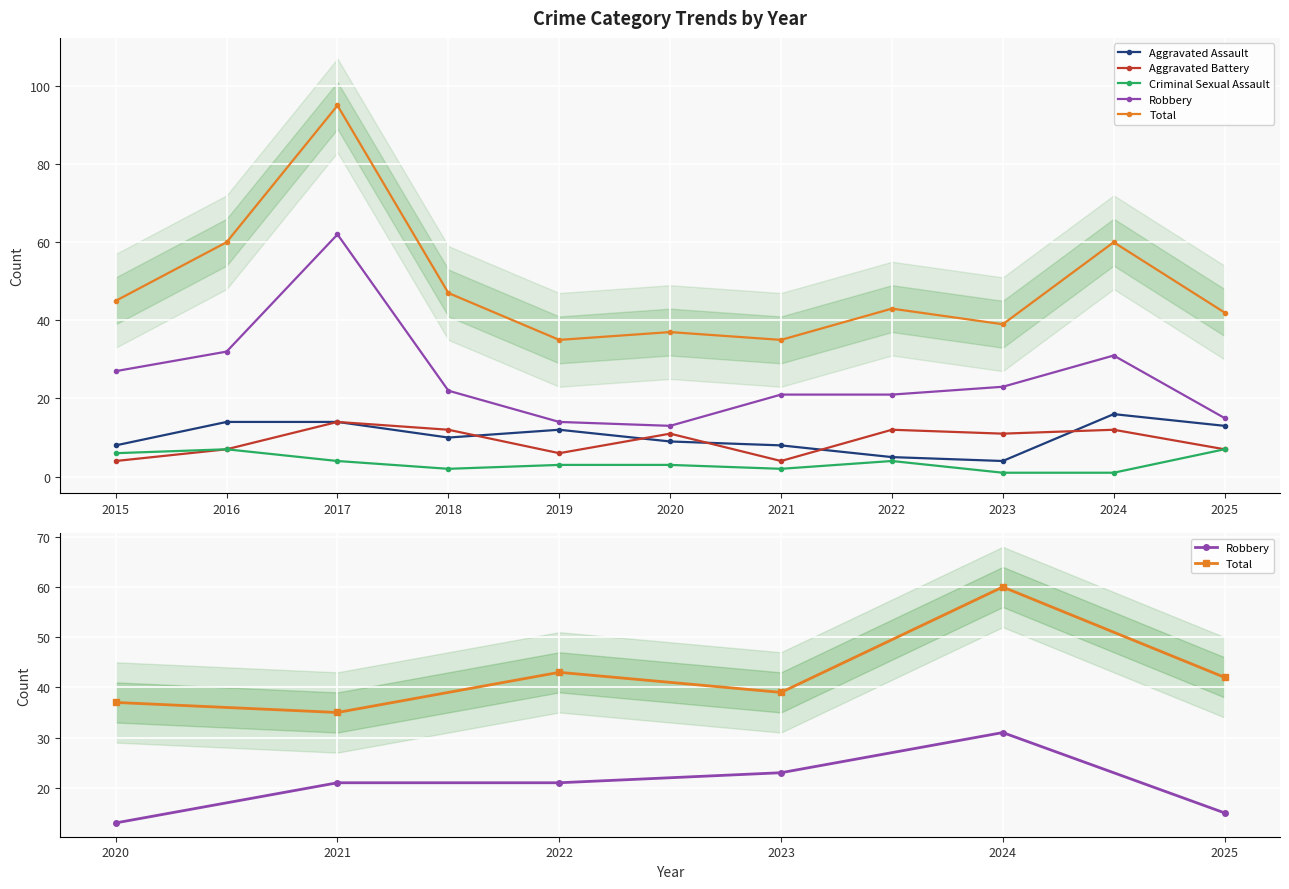

Does the chart display data point markers on the line(s)?

Yes